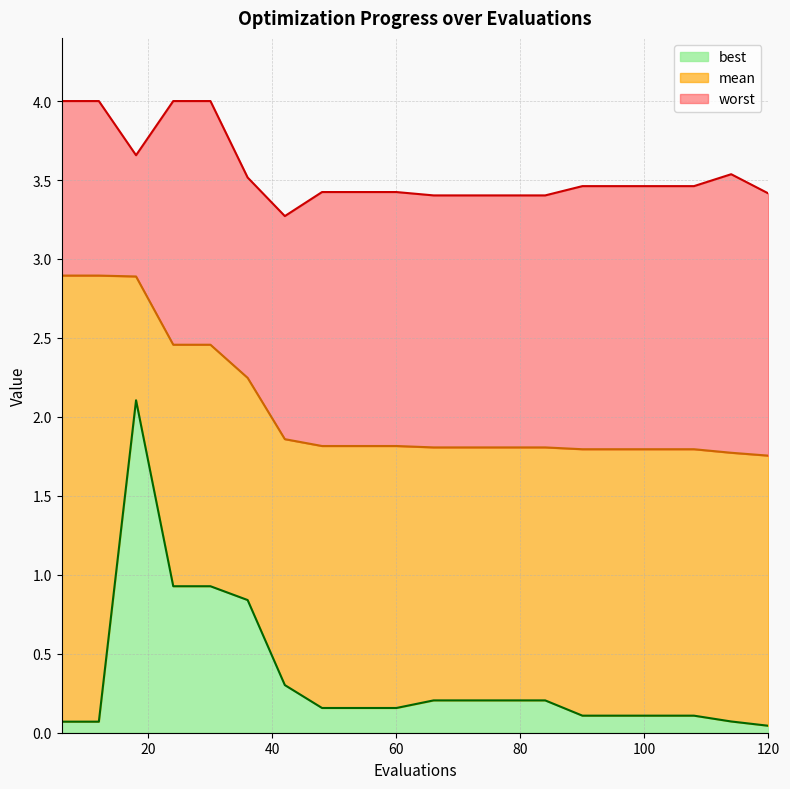

Reading left to right, list all the values displayed in this chart.

mean: 6=2.9	12=2.9	18=2.9	24=2.5	30=2.5	36=2.2	42=1.9	48=1.8	54=1.8	60=1.8	66=1.8	72=1.8	78=1.8	84=1.8	90=1.8	96=1.8	102=1.8	108=1.8	114=1.8	120=1.8
best: 6=0.1	12=0.1	18=2.1	24=0.9	30=0.9	36=0.8	42=0.3	48=0.2	54=0.2	60=0.2	66=0.2	72=0.2	78=0.2	84=0.2	90=0.1	96=0.1	102=0.1	108=0.1	114=0.1	120=0.0
worst: 6=4.0	12=4.0	18=3.7	24=4.0	30=4.0	36=3.5	42=3.3	48=3.4	54=3.4	60=3.4	66=3.4	72=3.4	78=3.4	84=3.4	90=3.5	96=3.5	102=3.5	108=3.5	114=3.5	120=3.4